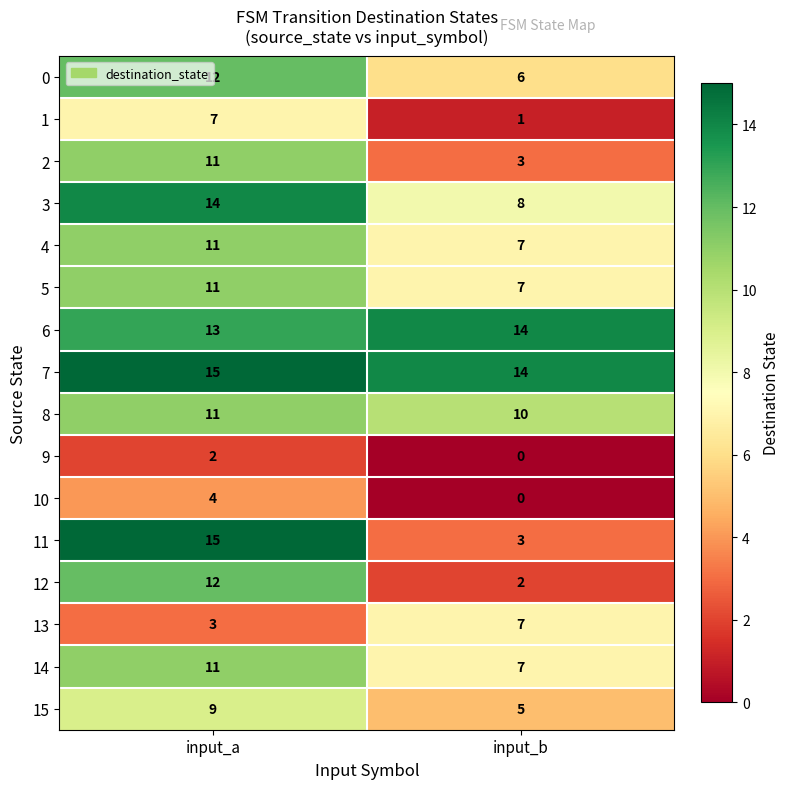

What is the sum of all 4 values?

18